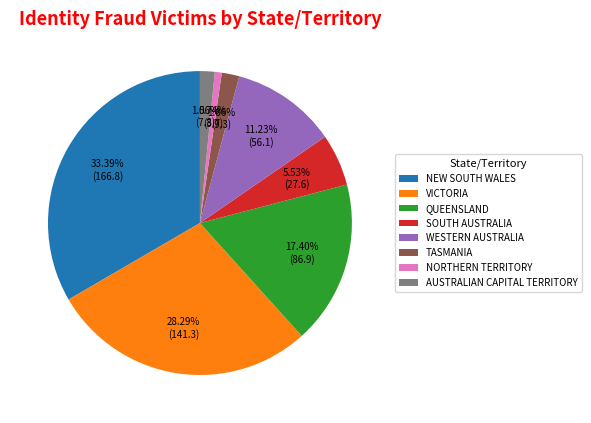

The NORTHERN TERRITORY slice represents 7% of the pie. True or false?

False